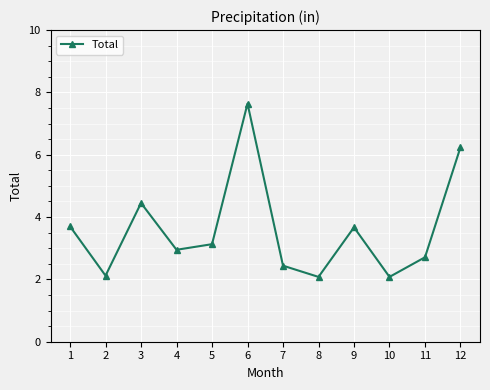

How many data points are above 3?

6